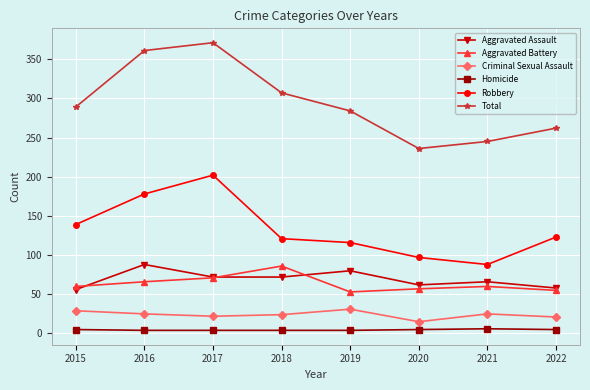

The value of Homicide at 2019 is 4. True or false?

True